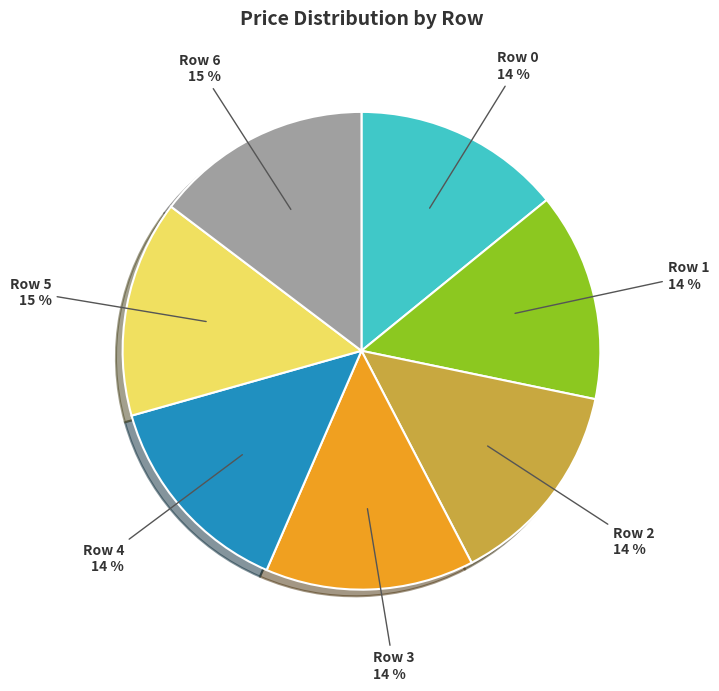

Approximately how many times larger is the value at Row 1 compared to Row 3?

1.0